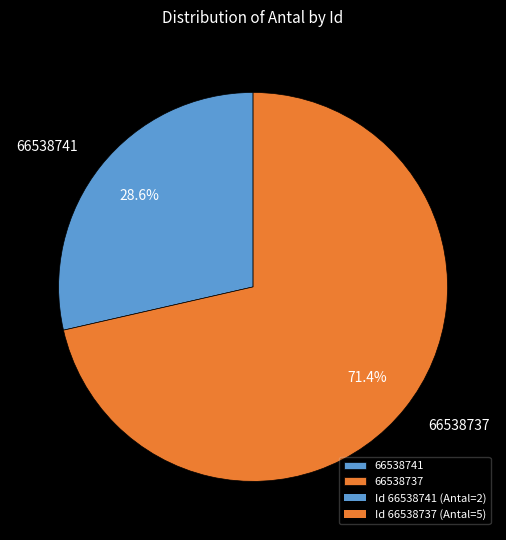

Do 66538741 and 66538737 together represent more than half of the pie?

Yes